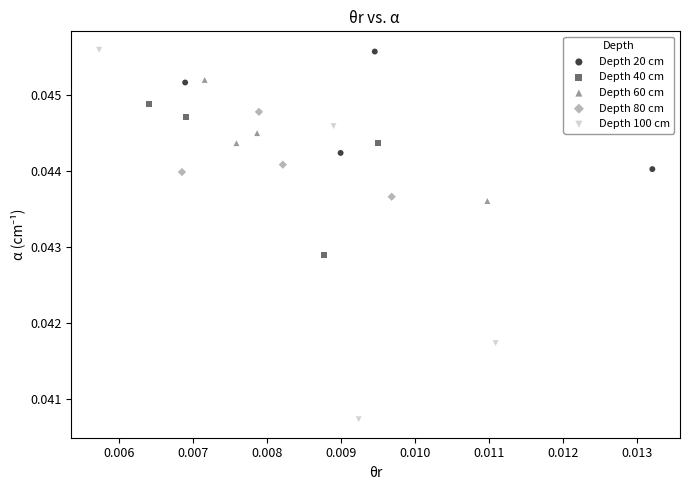

Which series contains the lowest Y value?

Depth 100 cm